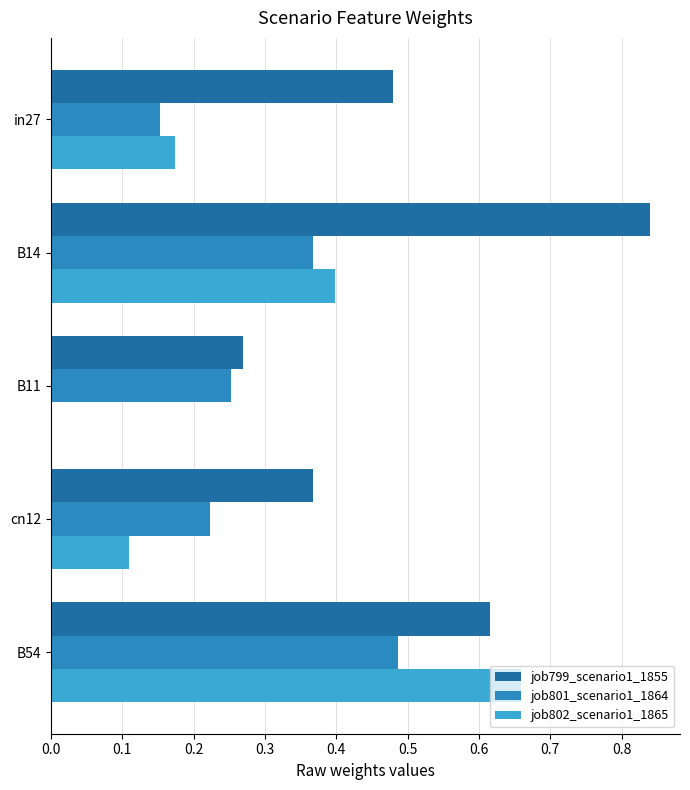

How many categories are shown in the chart?

5